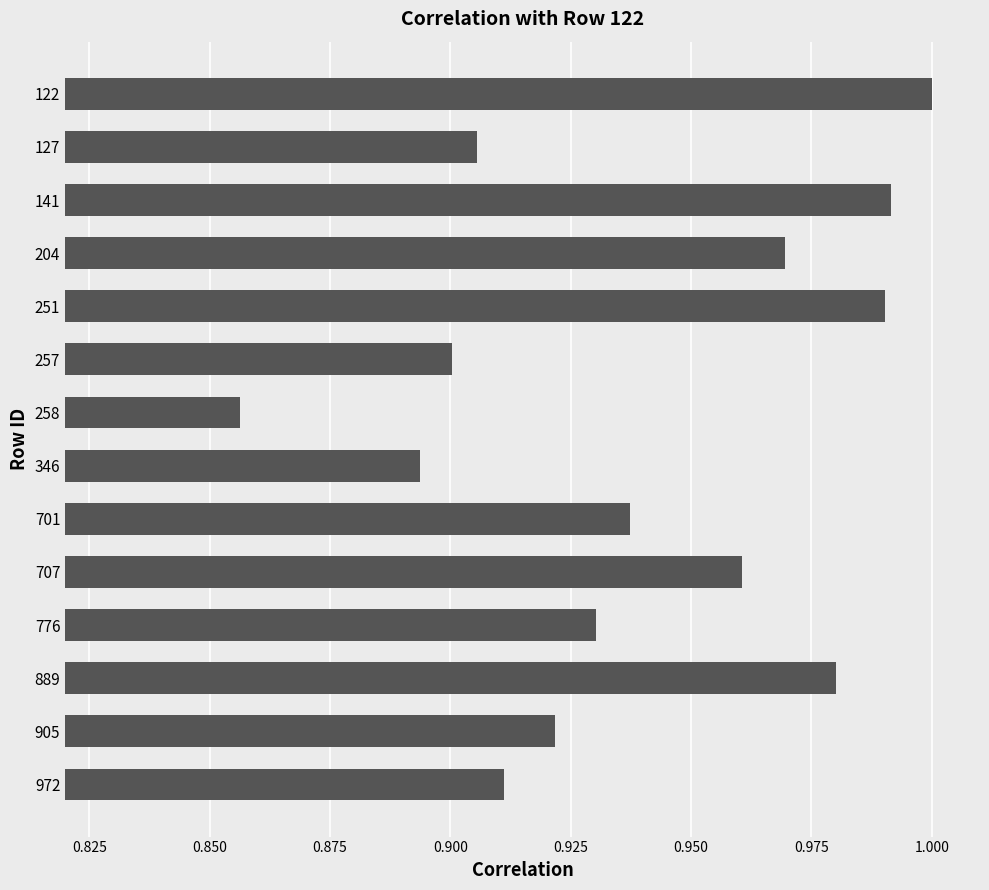

The value at 707 is 1.5. True or false?

False